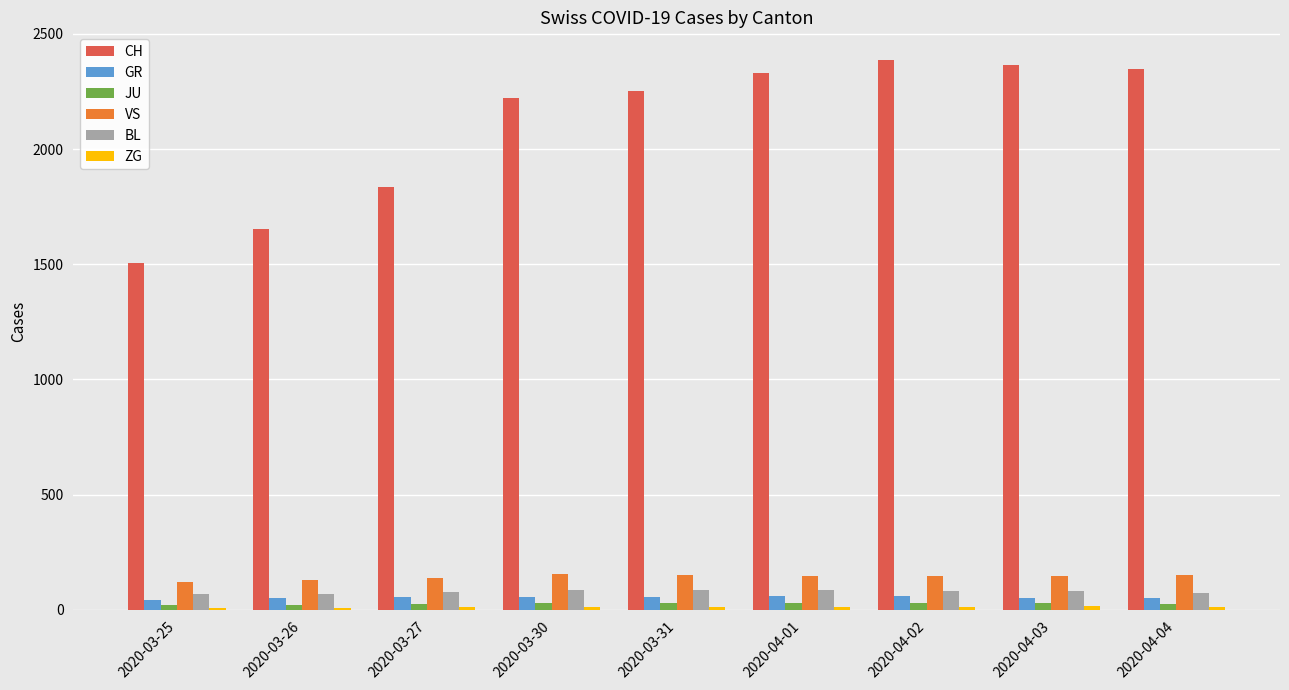

How many bars are there in total?

54